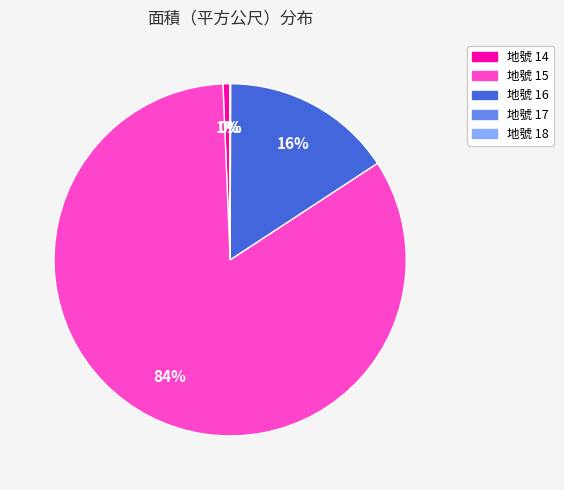

What is the largest slice in the pie chart?

地號 15